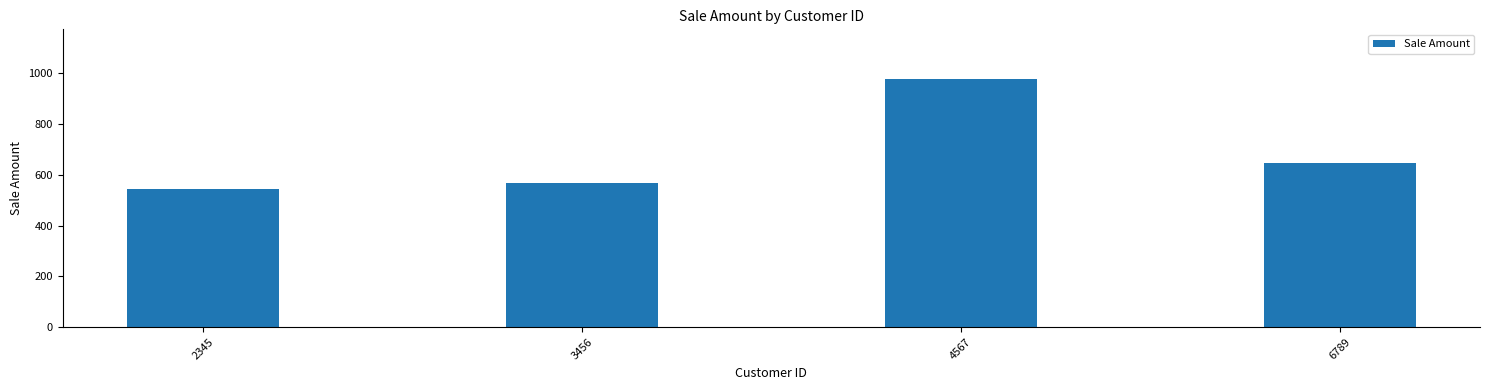

At which label is the value closest to 760?

6789